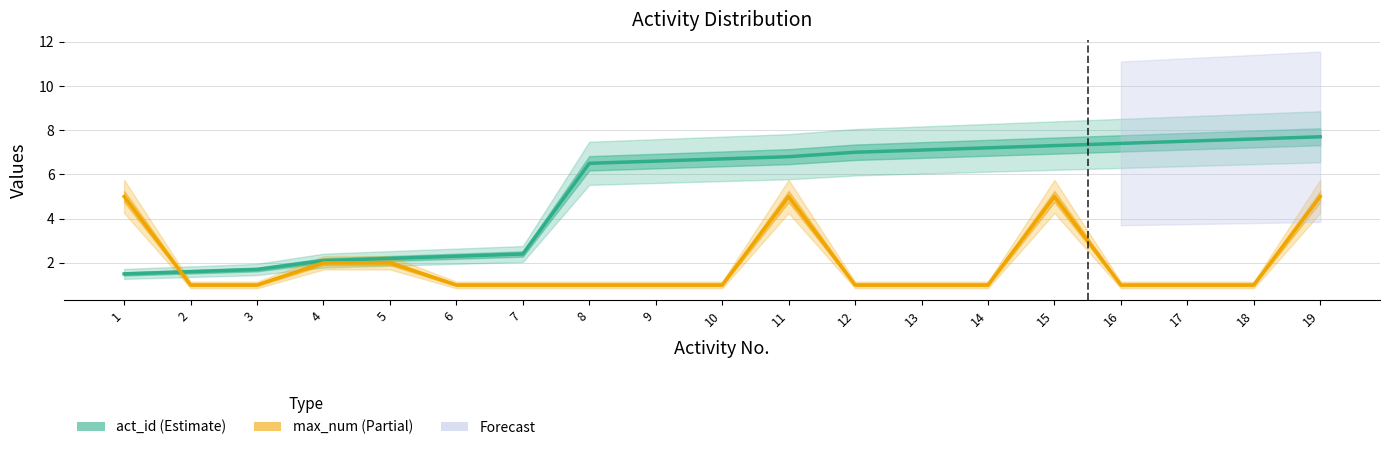

What is the greatest value displayed?

7.7